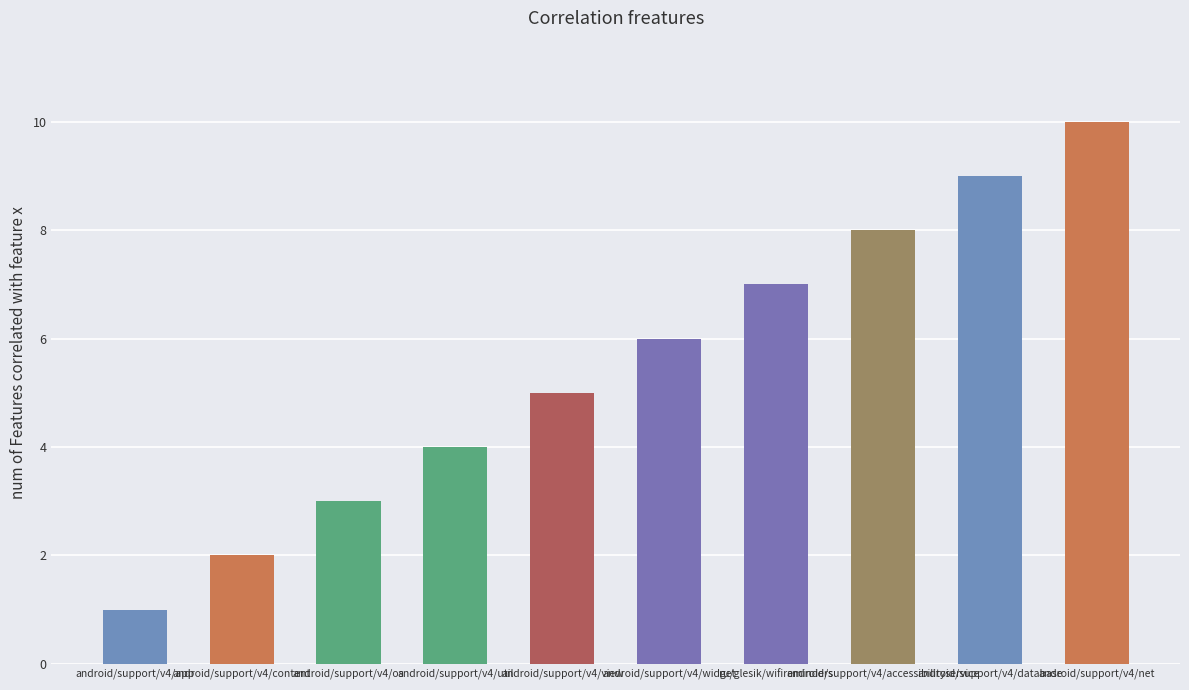

What is the change in value from ru/glesik/wifireminders to android/support/v4/accessibilityservice?

+1